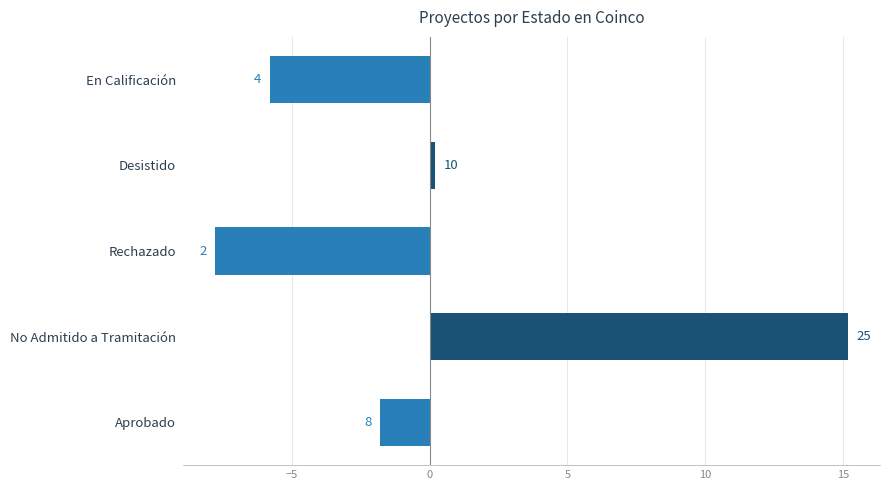

Are the bars horizontal?

Yes